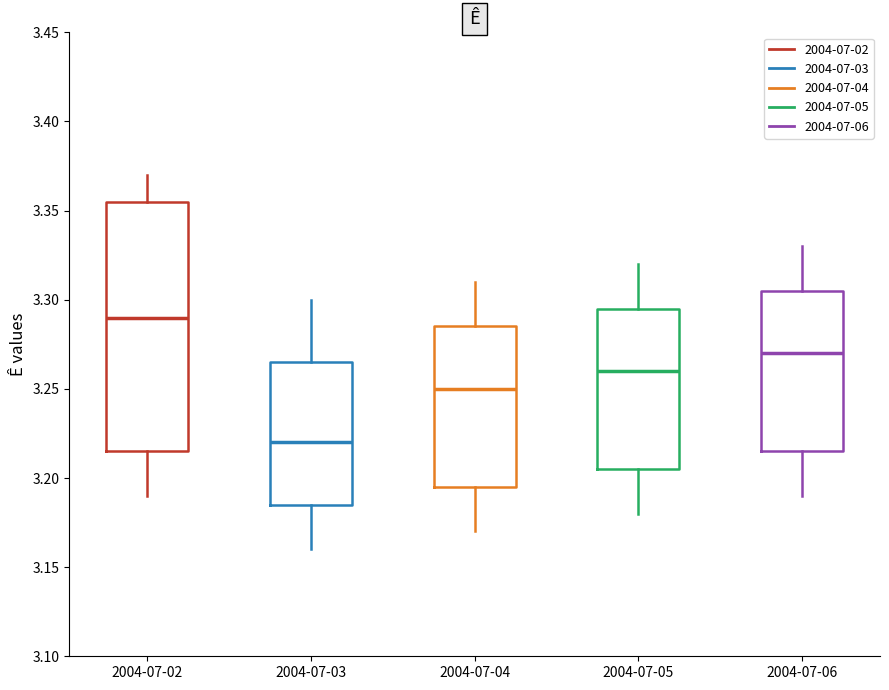

Where is the upper edge of the box for 2004-07-02 on the y-axis? The values are not printed on the chart, so give them approximately, as read against the axis.

3.355